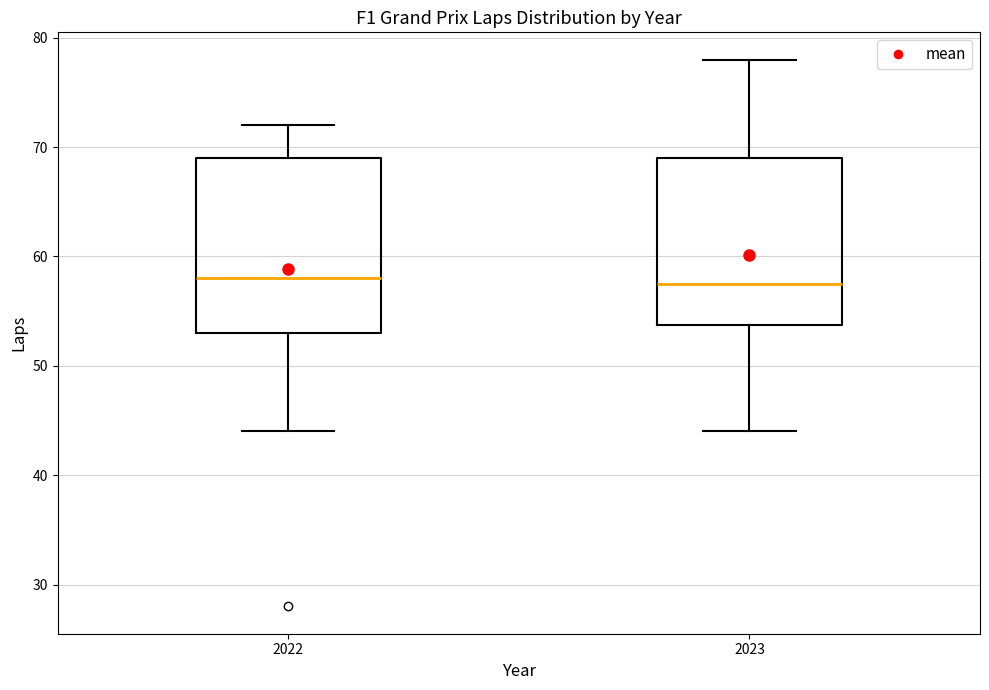

Reading left to right, transcribe this box plot: for each box, give where its median line is, the range the box spans, and where its two whiskers end, as read against the y-axis. The values are not printed on the chart, so give them approximately, as read against the axis.

2022: median 58, box 53 to 69, whiskers 44 to 72
2023: median 58, box 54 to 69, whiskers 44 to 78